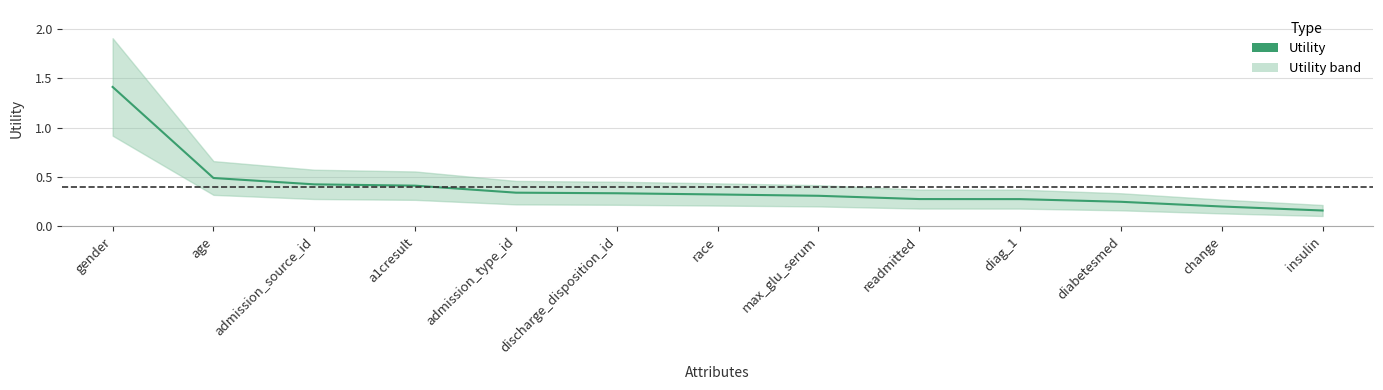

How many categories are shown in the chart?

13